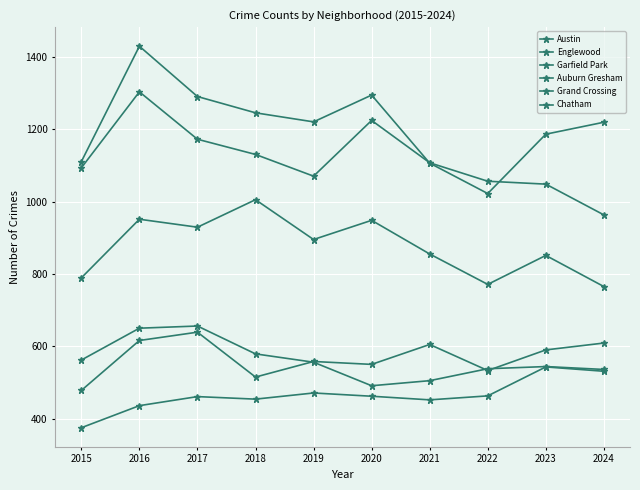

True or false: Grand Crossing and Chatham intersect in this chart.

False